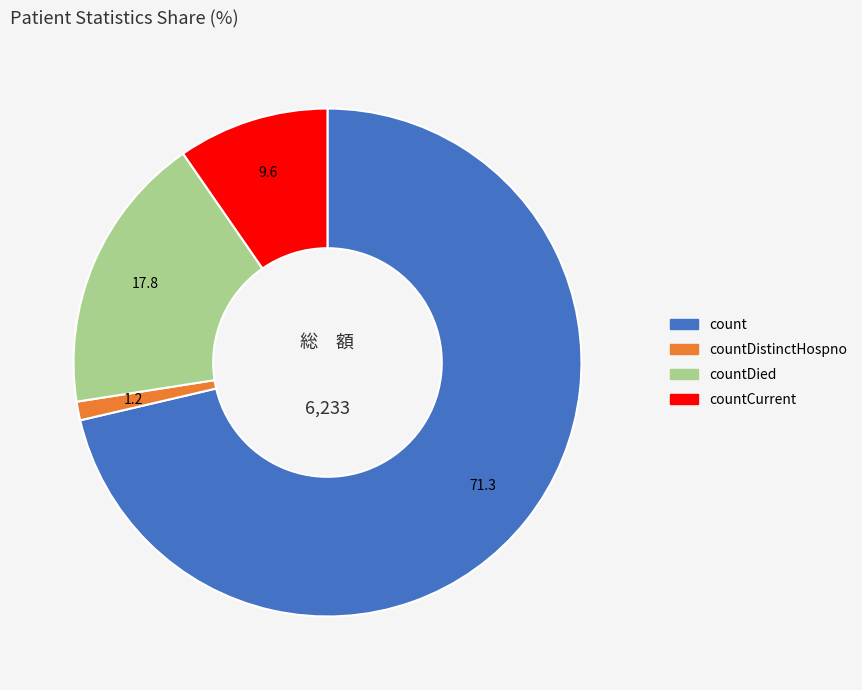

Is there a majority slice in this chart?

Yes